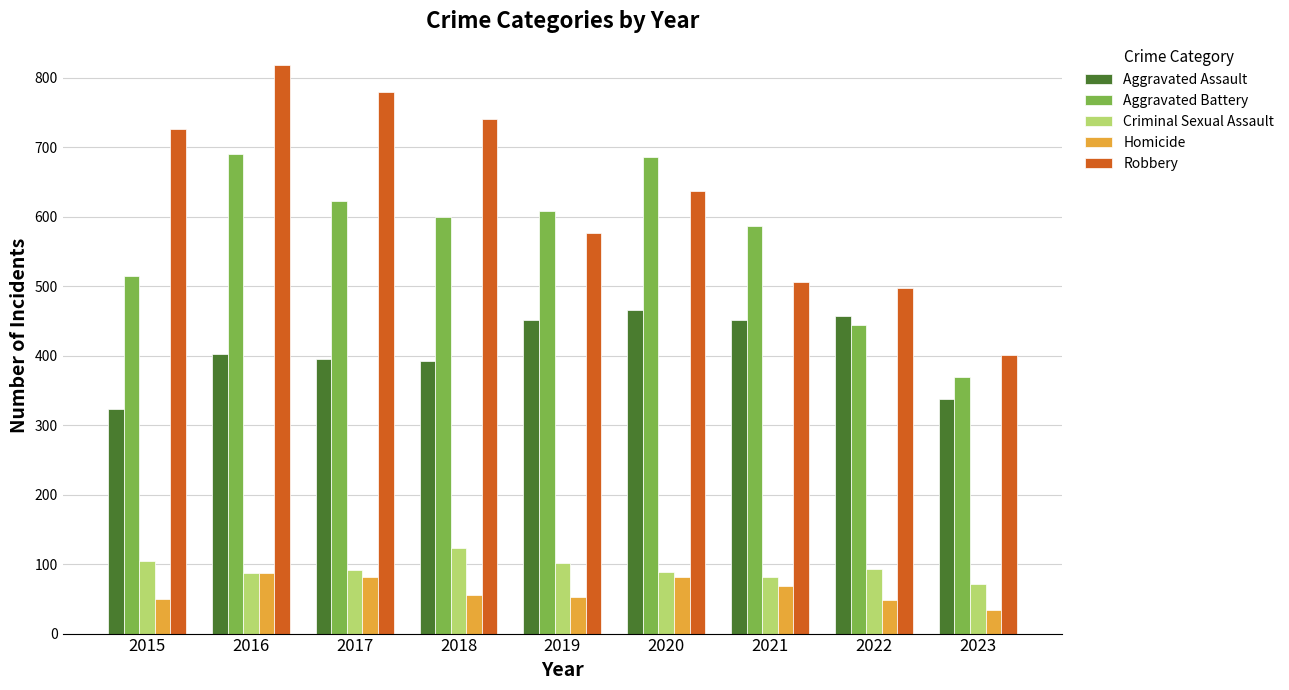

Which series changed the most between 2019 and 2023?

Aggravated Battery